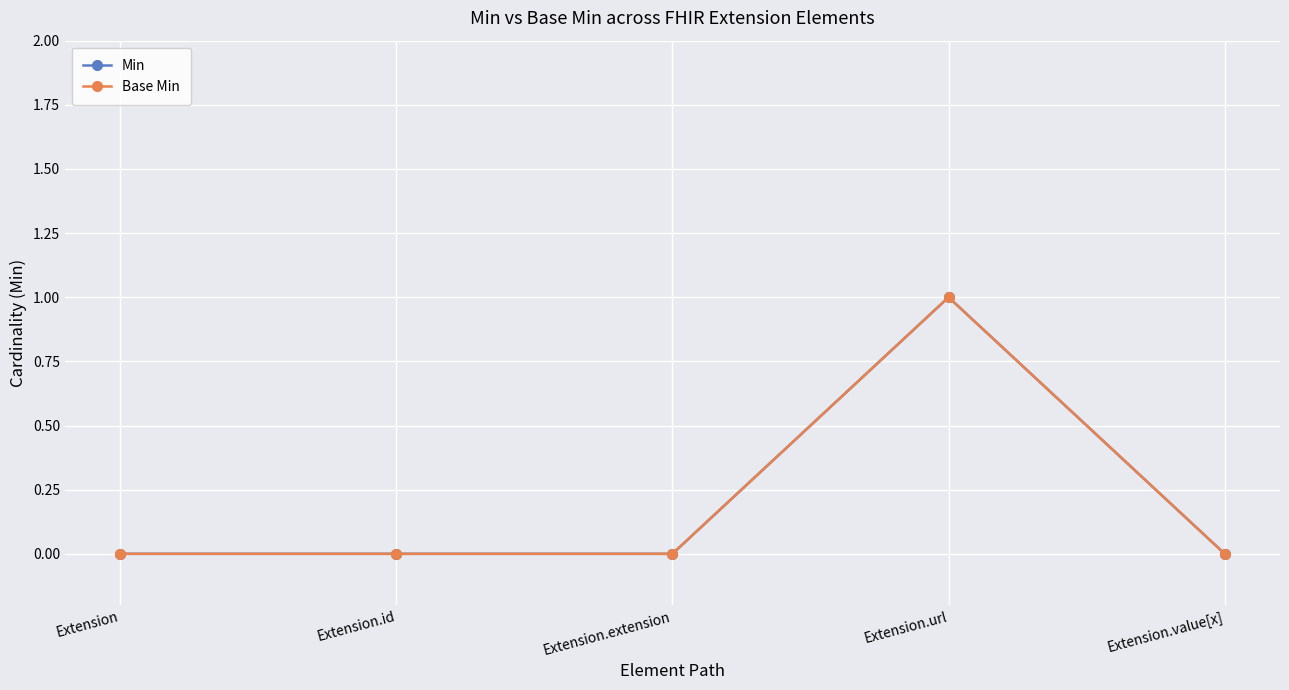

Reading left to right, what are all the values shown in this chart?

Min: 0	0	0	1	0
Base Min: 0	0	0	1	0